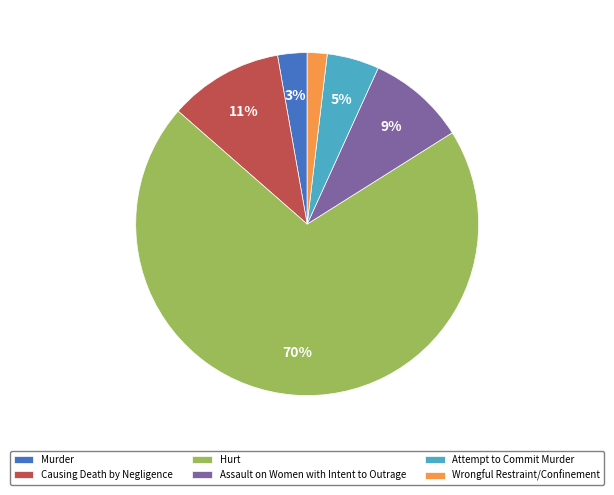

Which category accounts for the majority?

Hurt